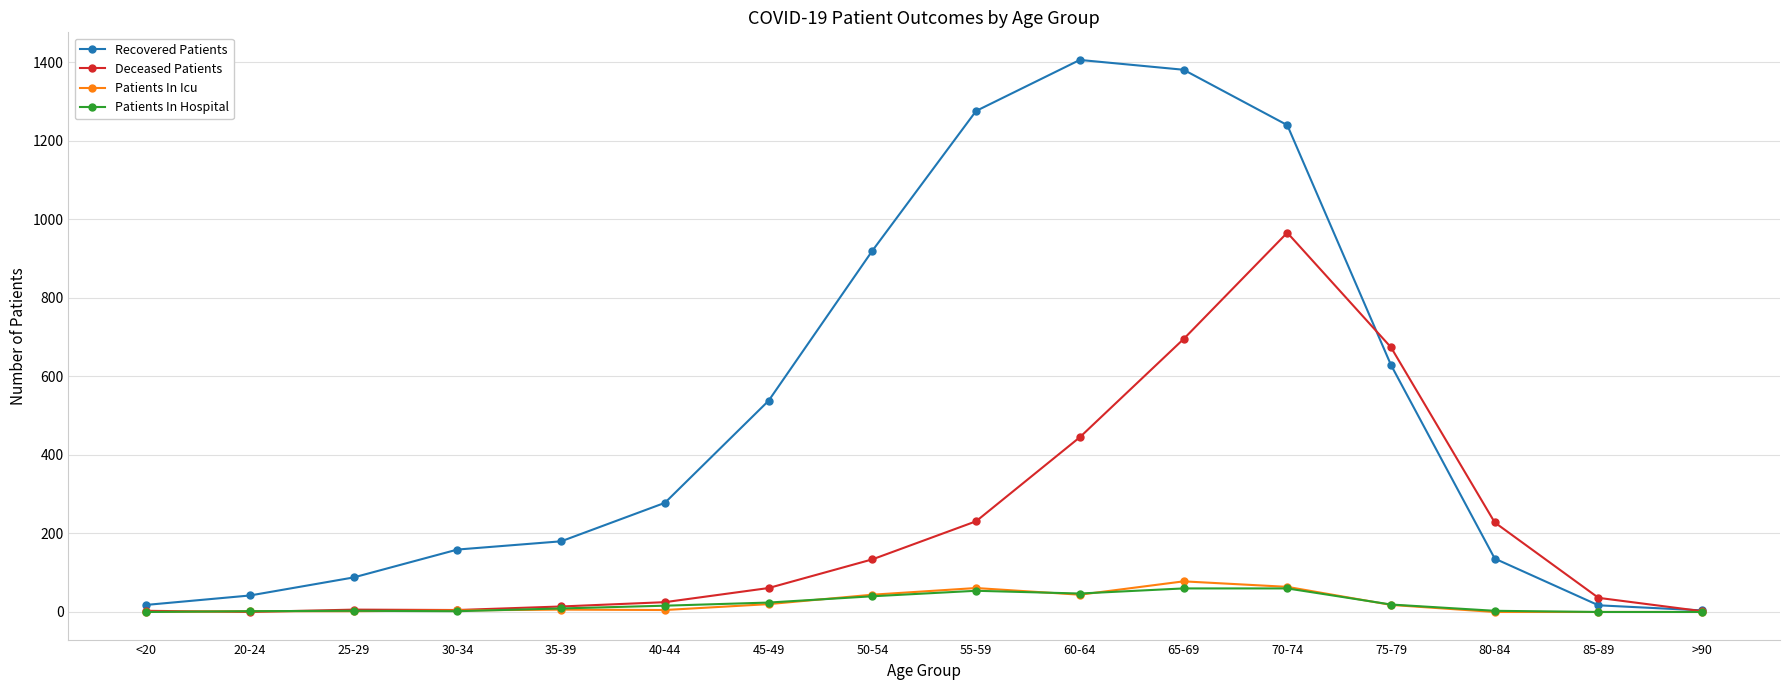

The value of Recovered Patients at 80-84 is 235. True or false?

False